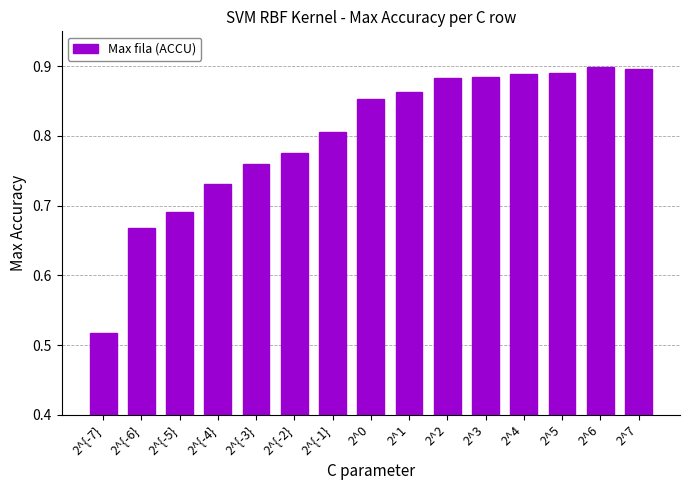

What is the change in value from 2^{-2} to 2^5?

+0.1